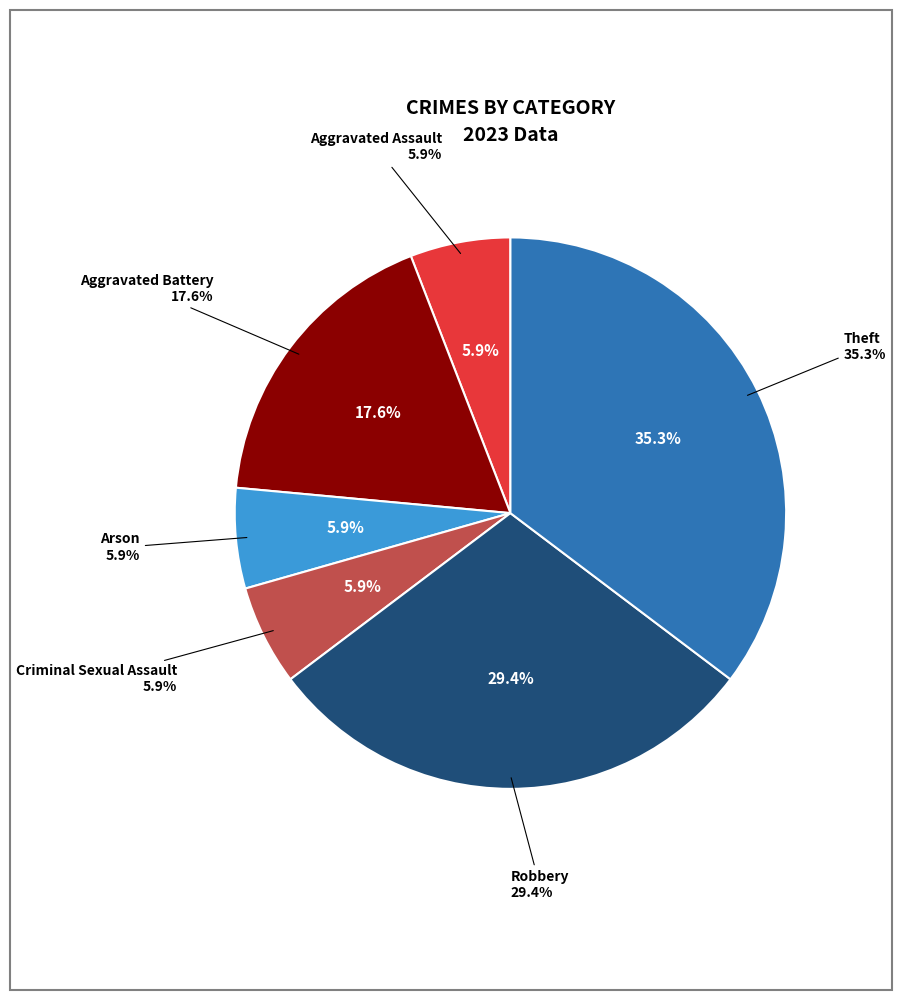

What percentage is the Aggravated Assault slice, to the nearest percent?

6%